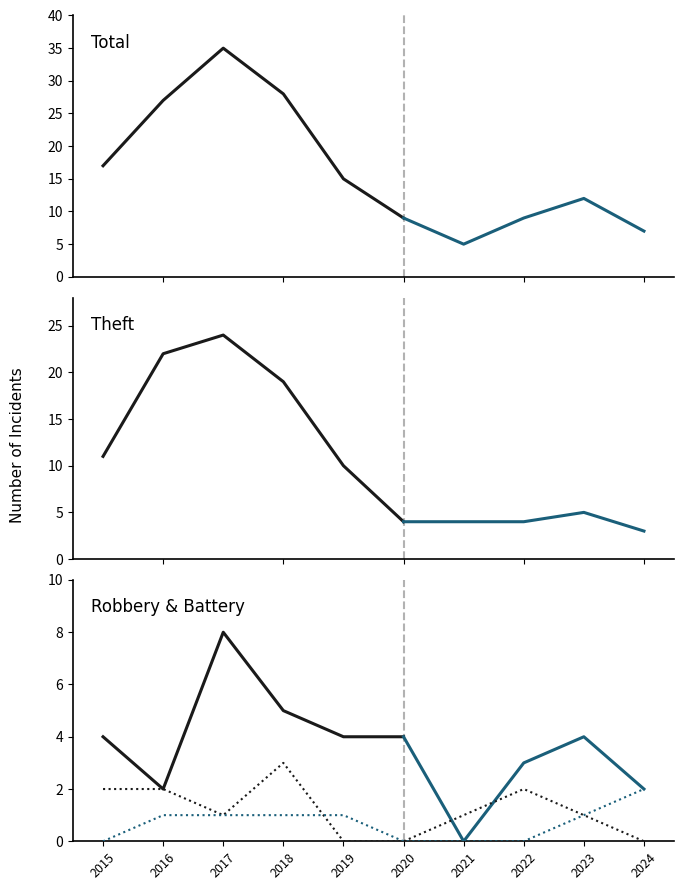

Between 2019 and 2020, which series saw the biggest shift?

Theft